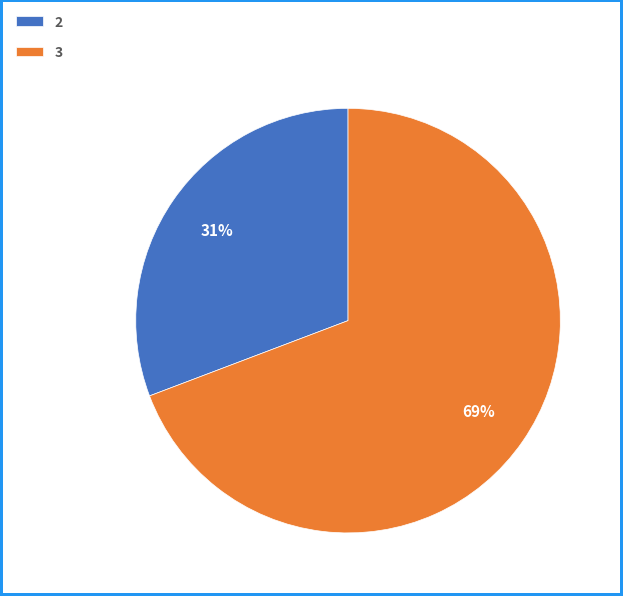

Count the number of slices in the pie.

2